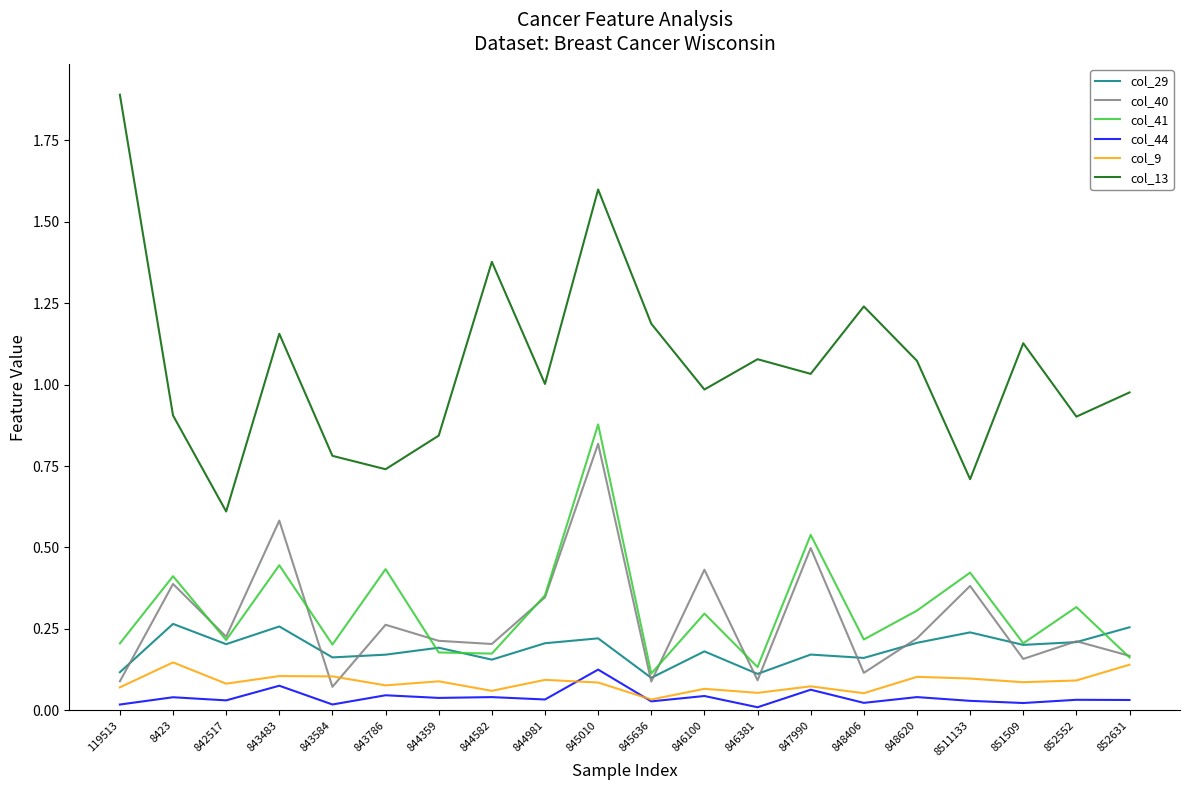

True or false: col_13 and col_41 intersect in this chart.

False